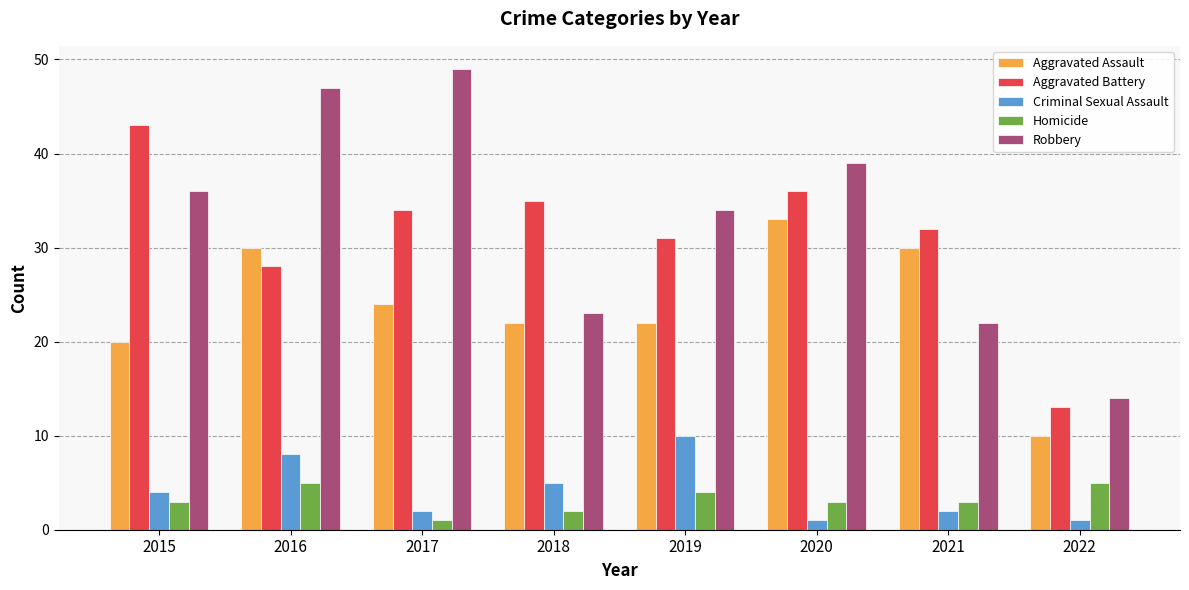

At which category is the sum across all series the highest?

2016